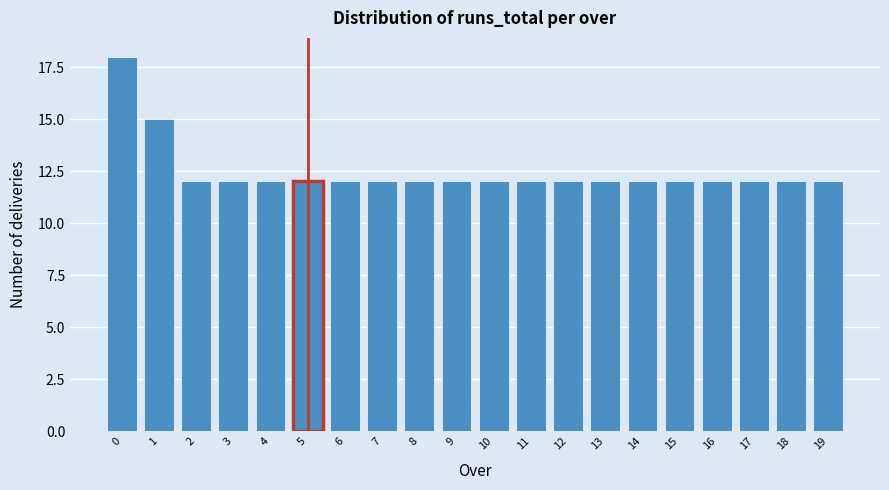

Reading left to right, list all the values displayed in this chart.

0=18	1=15	2=12	3=12	4=12	5=12	6=12	7=12	8=12	9=12	10=12	11=12	12=12	13=12	14=12	15=12	16=12	17=12	18=12	19=12